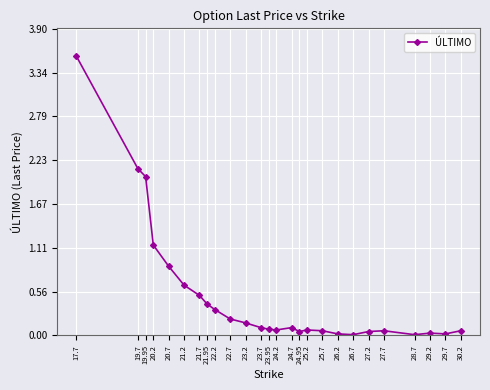

How many lines are shown in the chart?

1